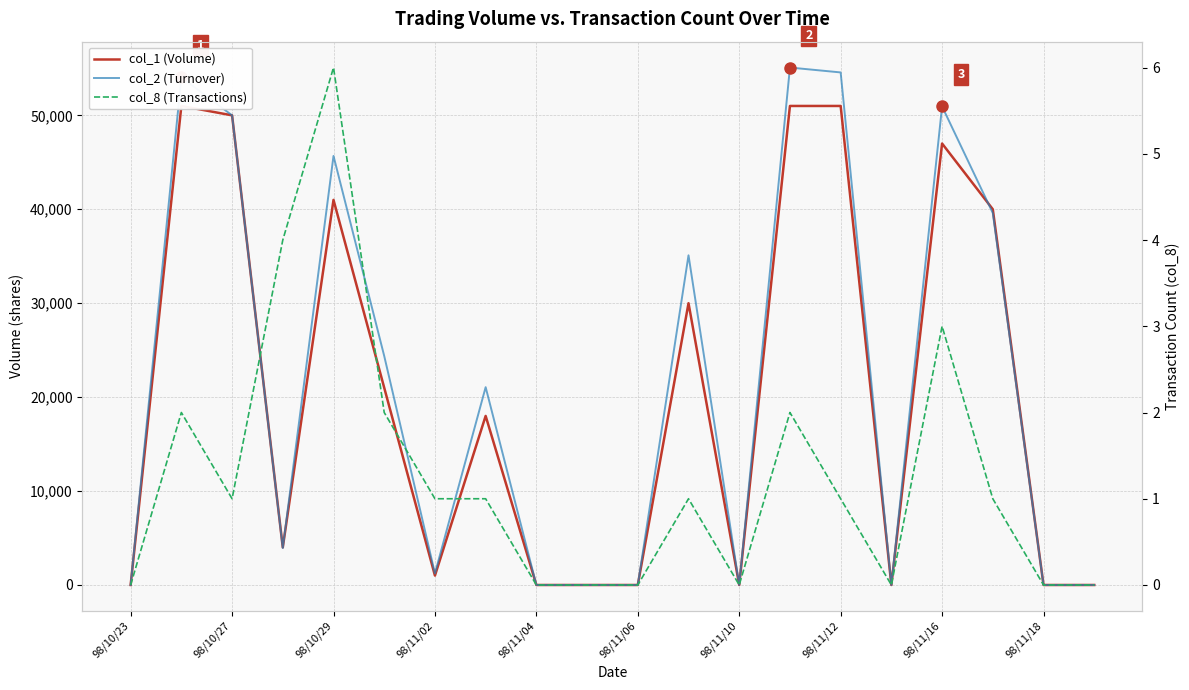

Is the value of col_1 (Volume) at 15 greater than the value of col_8 (Transactions) at 11?

No